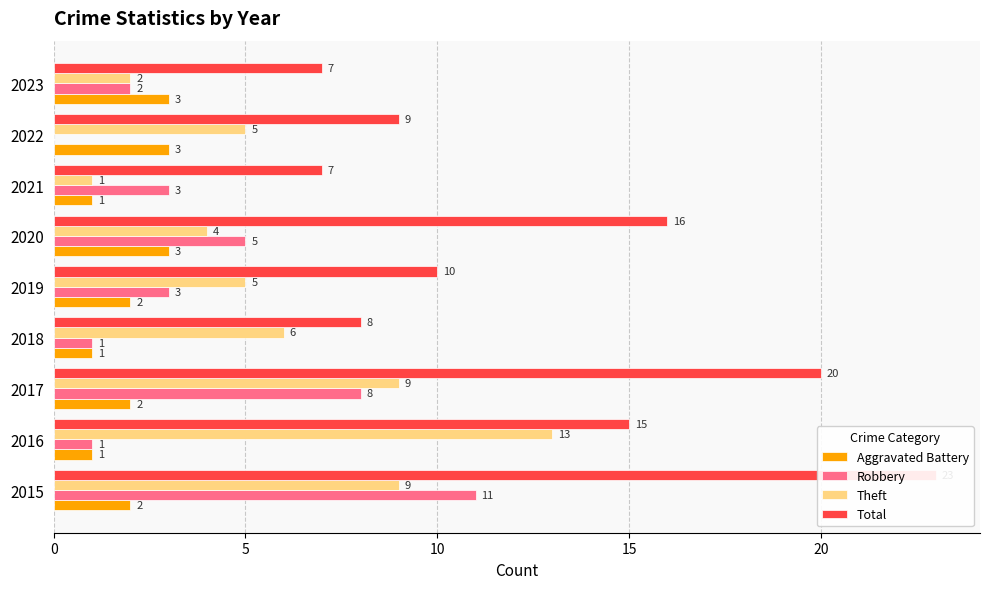

What is the value of the Theft bar at the 8th from the left?

5